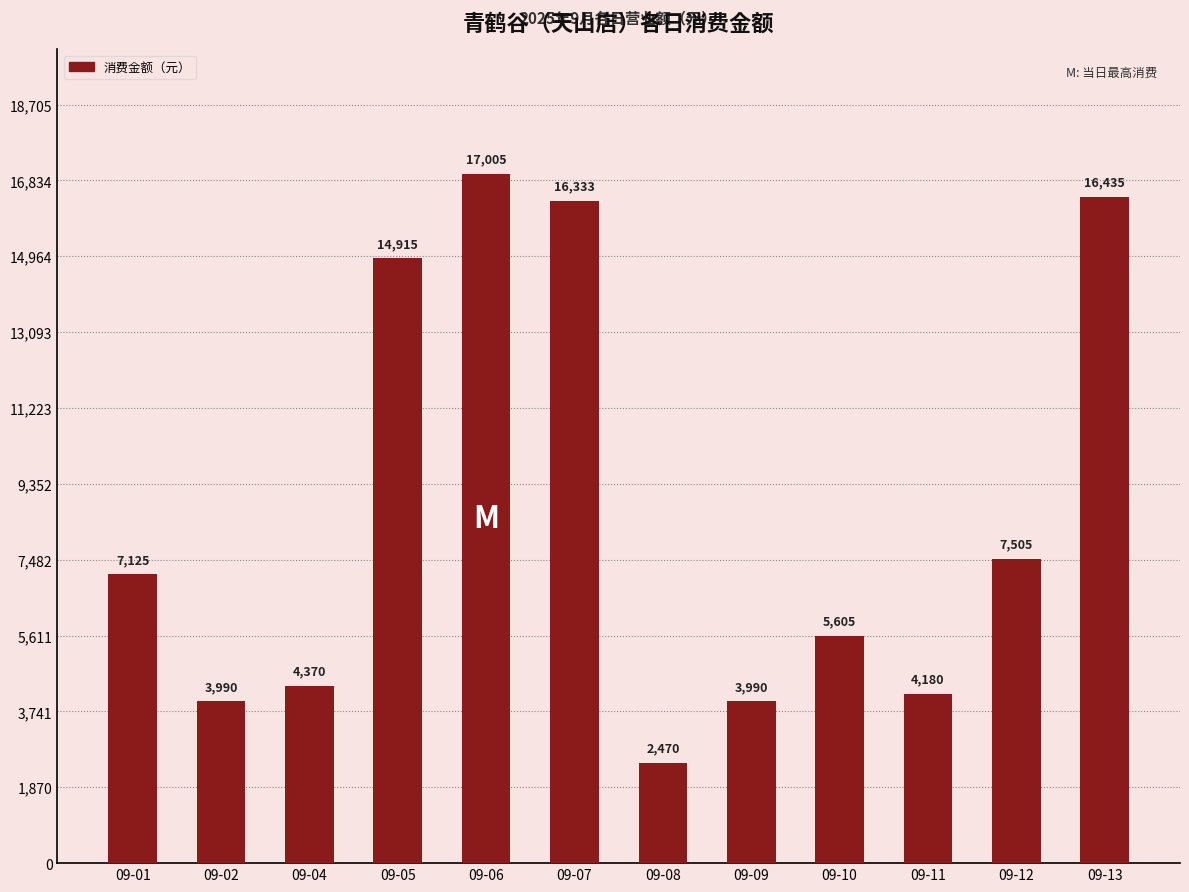

Where is the data nearest to the value 9737?

09-12